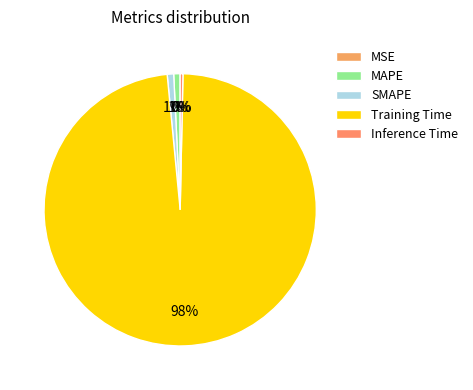

Which has a higher value, MSE or MAPE?

MAPE